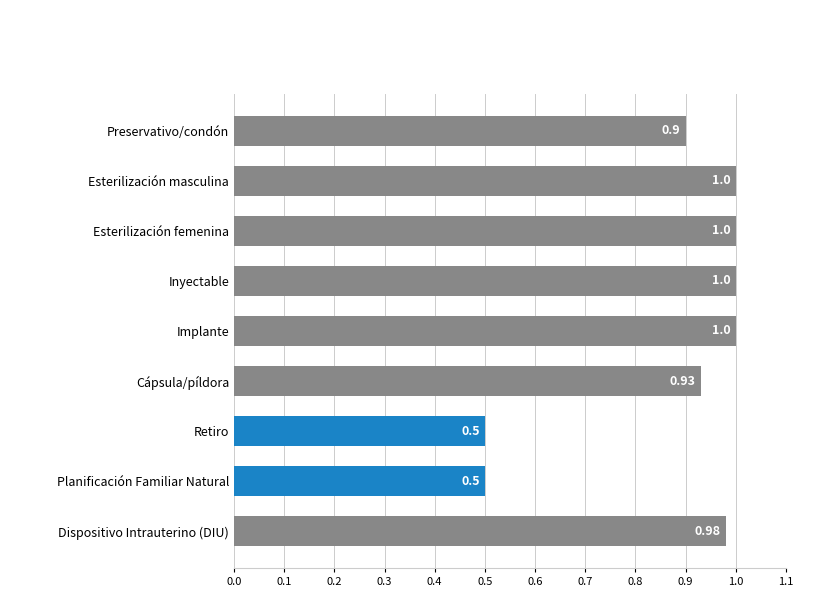

Approximately how many times larger is the value at Implante compared to Esterilización femenina?

1.0